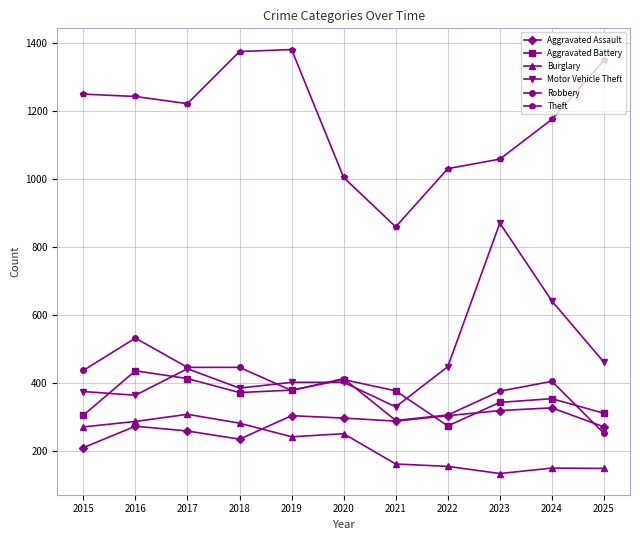

Between 2018 and 2025, which series saw the biggest shift?

Robbery